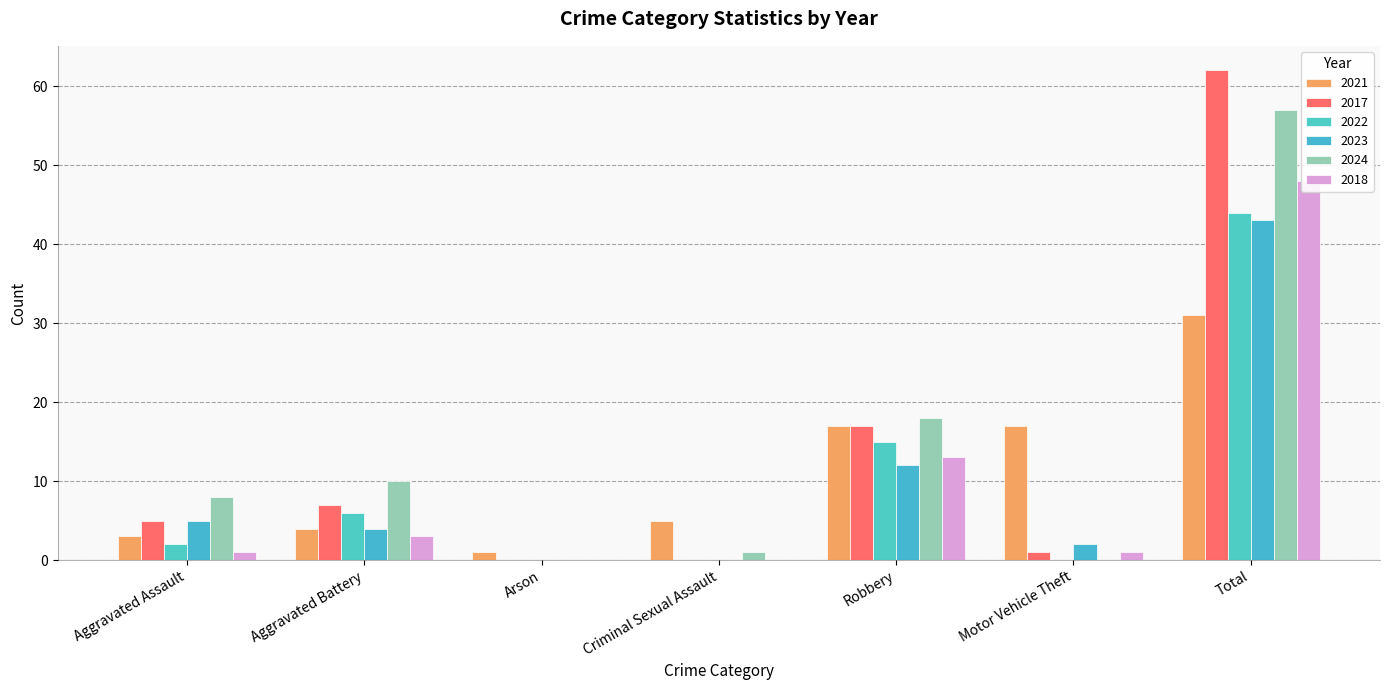

Rank the series at Arson from highest to lowest value.

2021, 2017, 2022, 2023, 2024, 2018